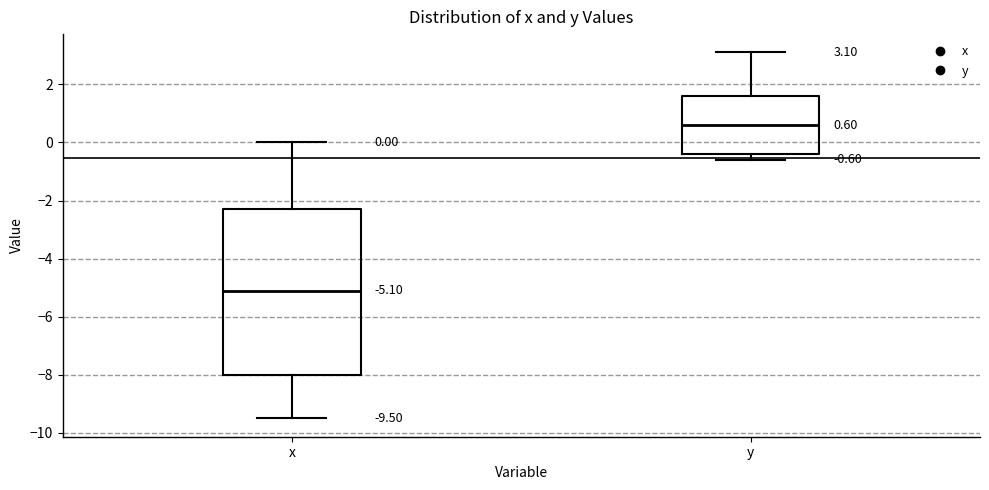

Which box has the highest median line?

y